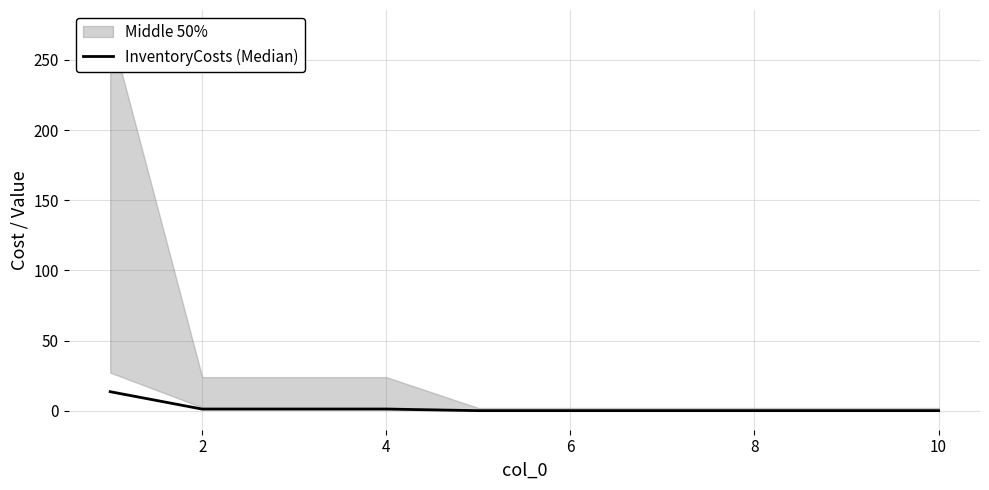

Reading left to right, transcribe all the data shown in this chart.

13.6	1.2	1.2	1.2	0.1	0.1	0.1	0.1	0.1	0.1